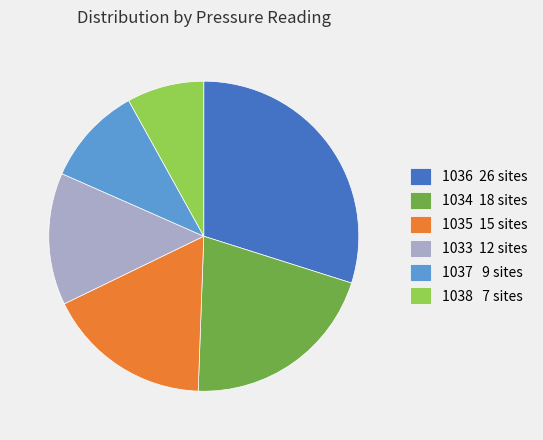

Combined, do 1037 9 sites and 1036 26 sites account for over 50%?

No